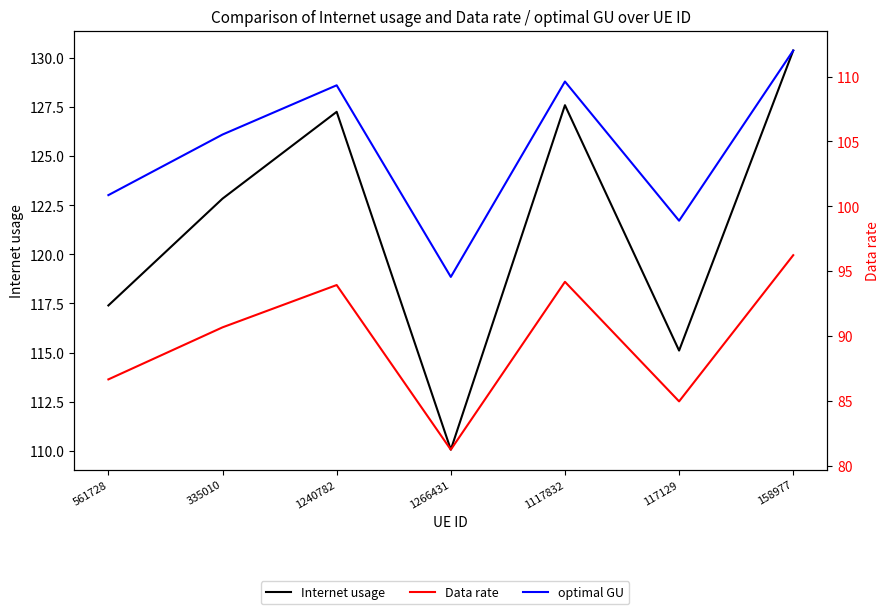

What are all the series names shown in the legend?

Internet usage, Data rate, optimal GU